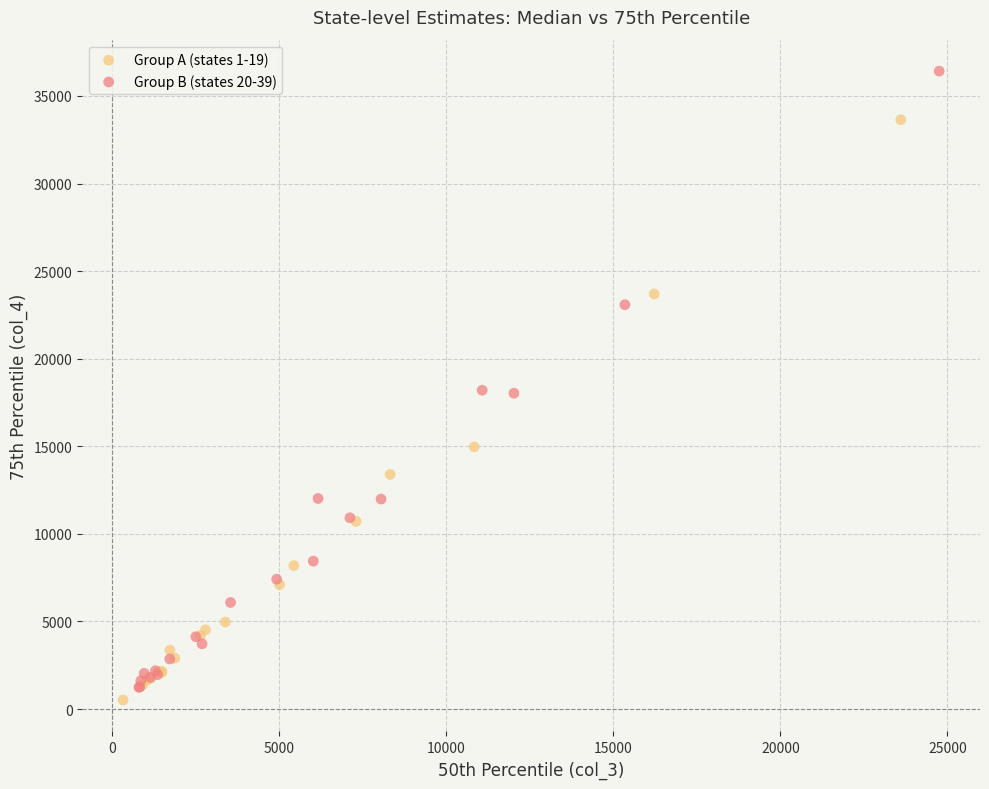

Which series contains the lowest Y value?

Group A (states 1-19)